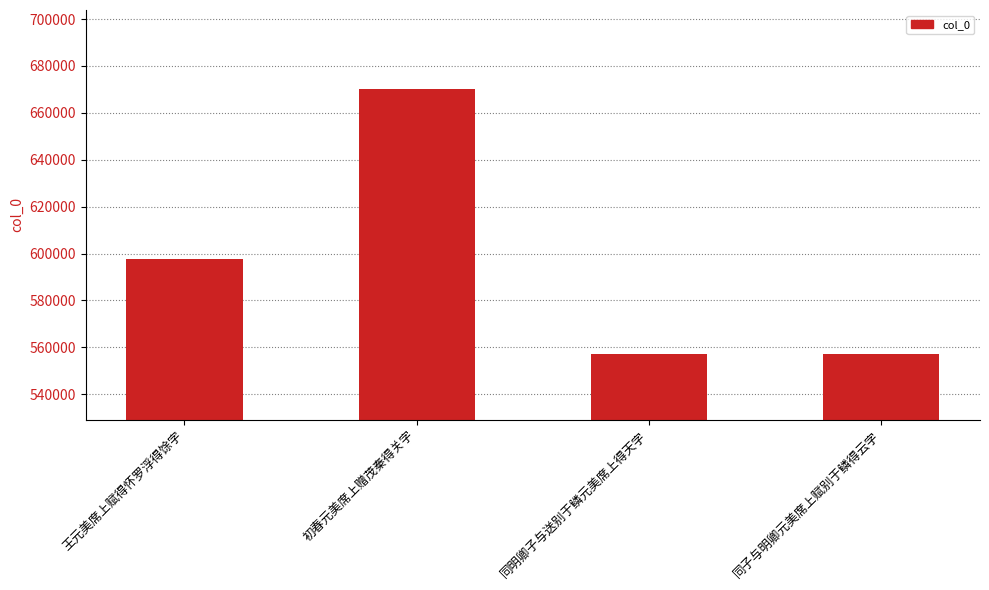

The chart shows a value of 557214 at 同子与明卿元美席上赋别于鳞得云字. True or false?

True